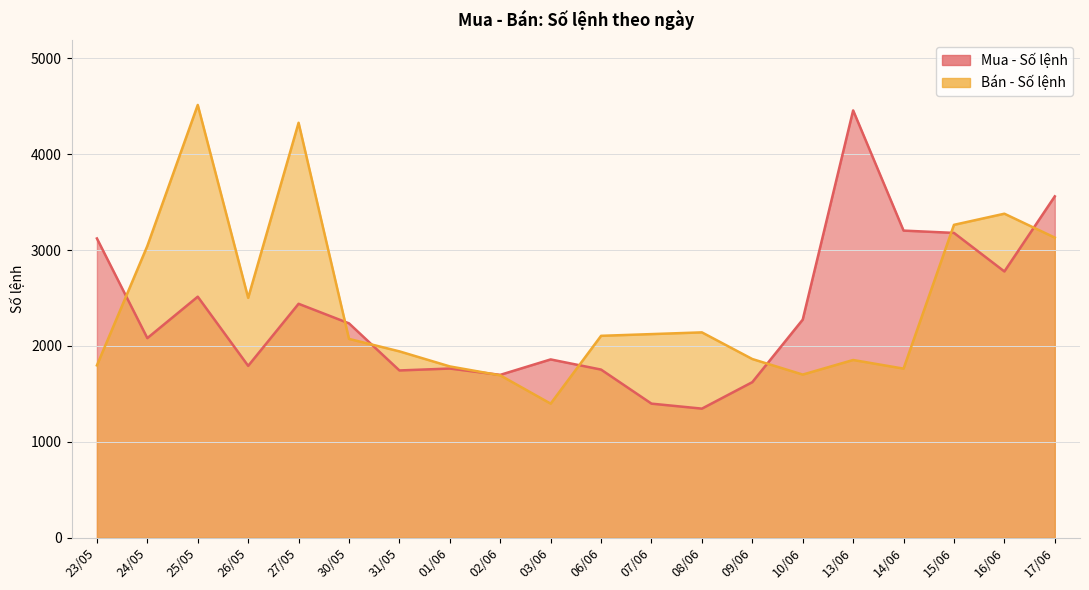

Which category has the lowest value in the Bán - Số lệnh series?

03/06